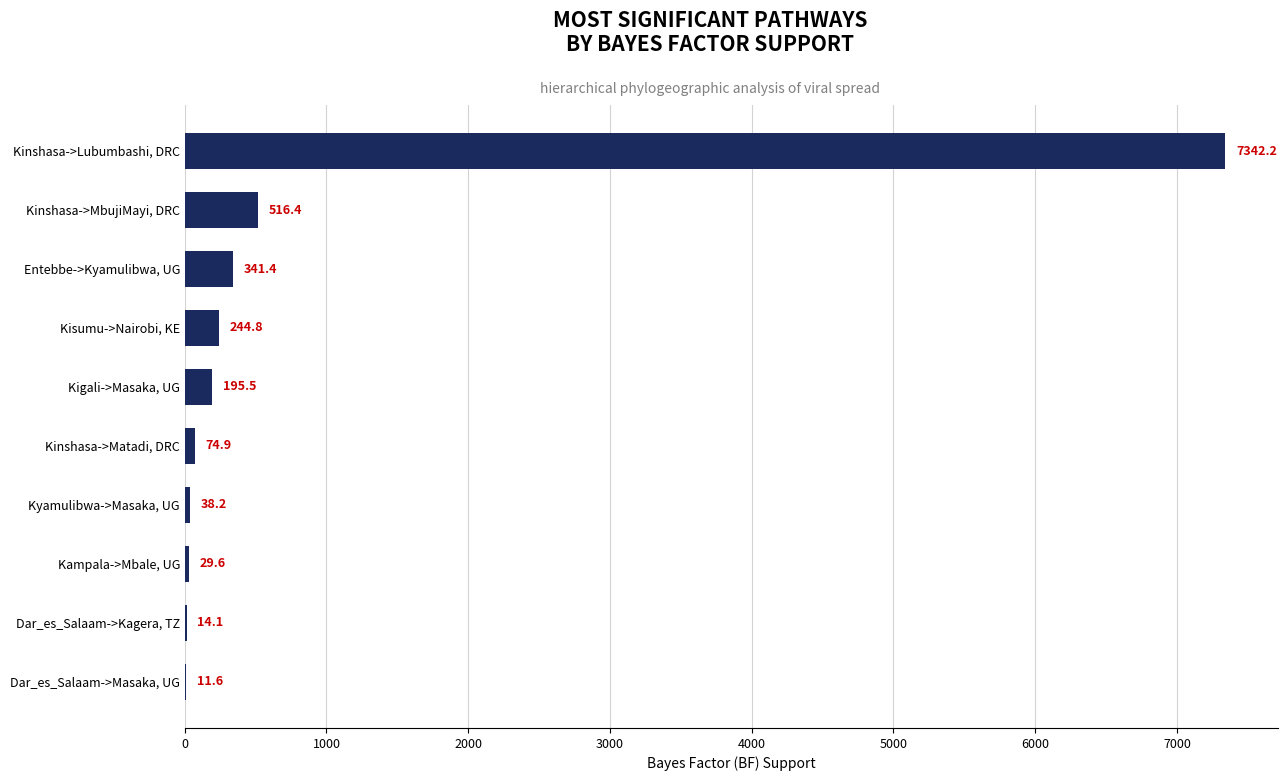

What is the approximate value at Kyamulibwa->Masaka, UG?

38.2